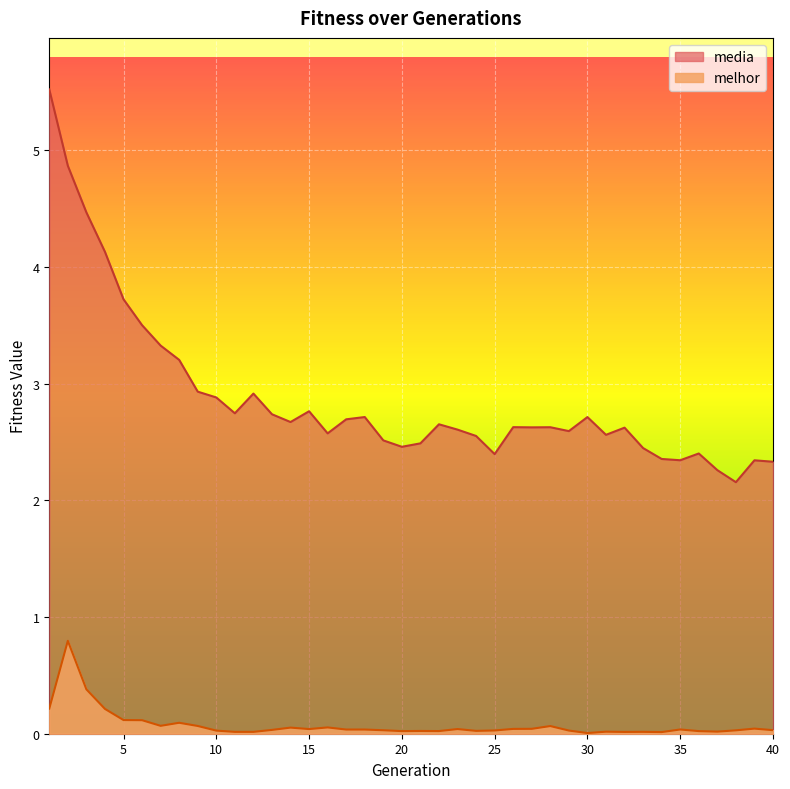

What is the average value of the melhor series?

0.1